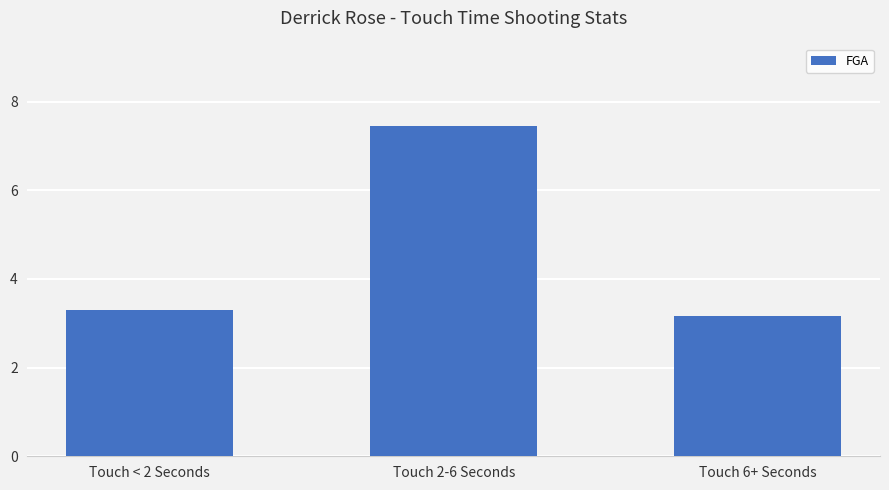

The chart shows a value of 7.5 at Touch 2-6 Seconds. True or false?

True